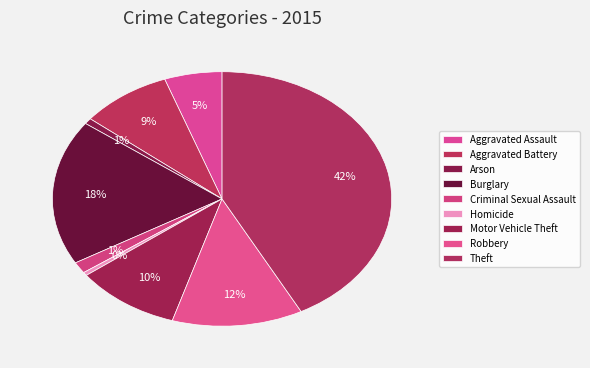

To the nearest percent, what portion does Aggravated Battery represent?

9%